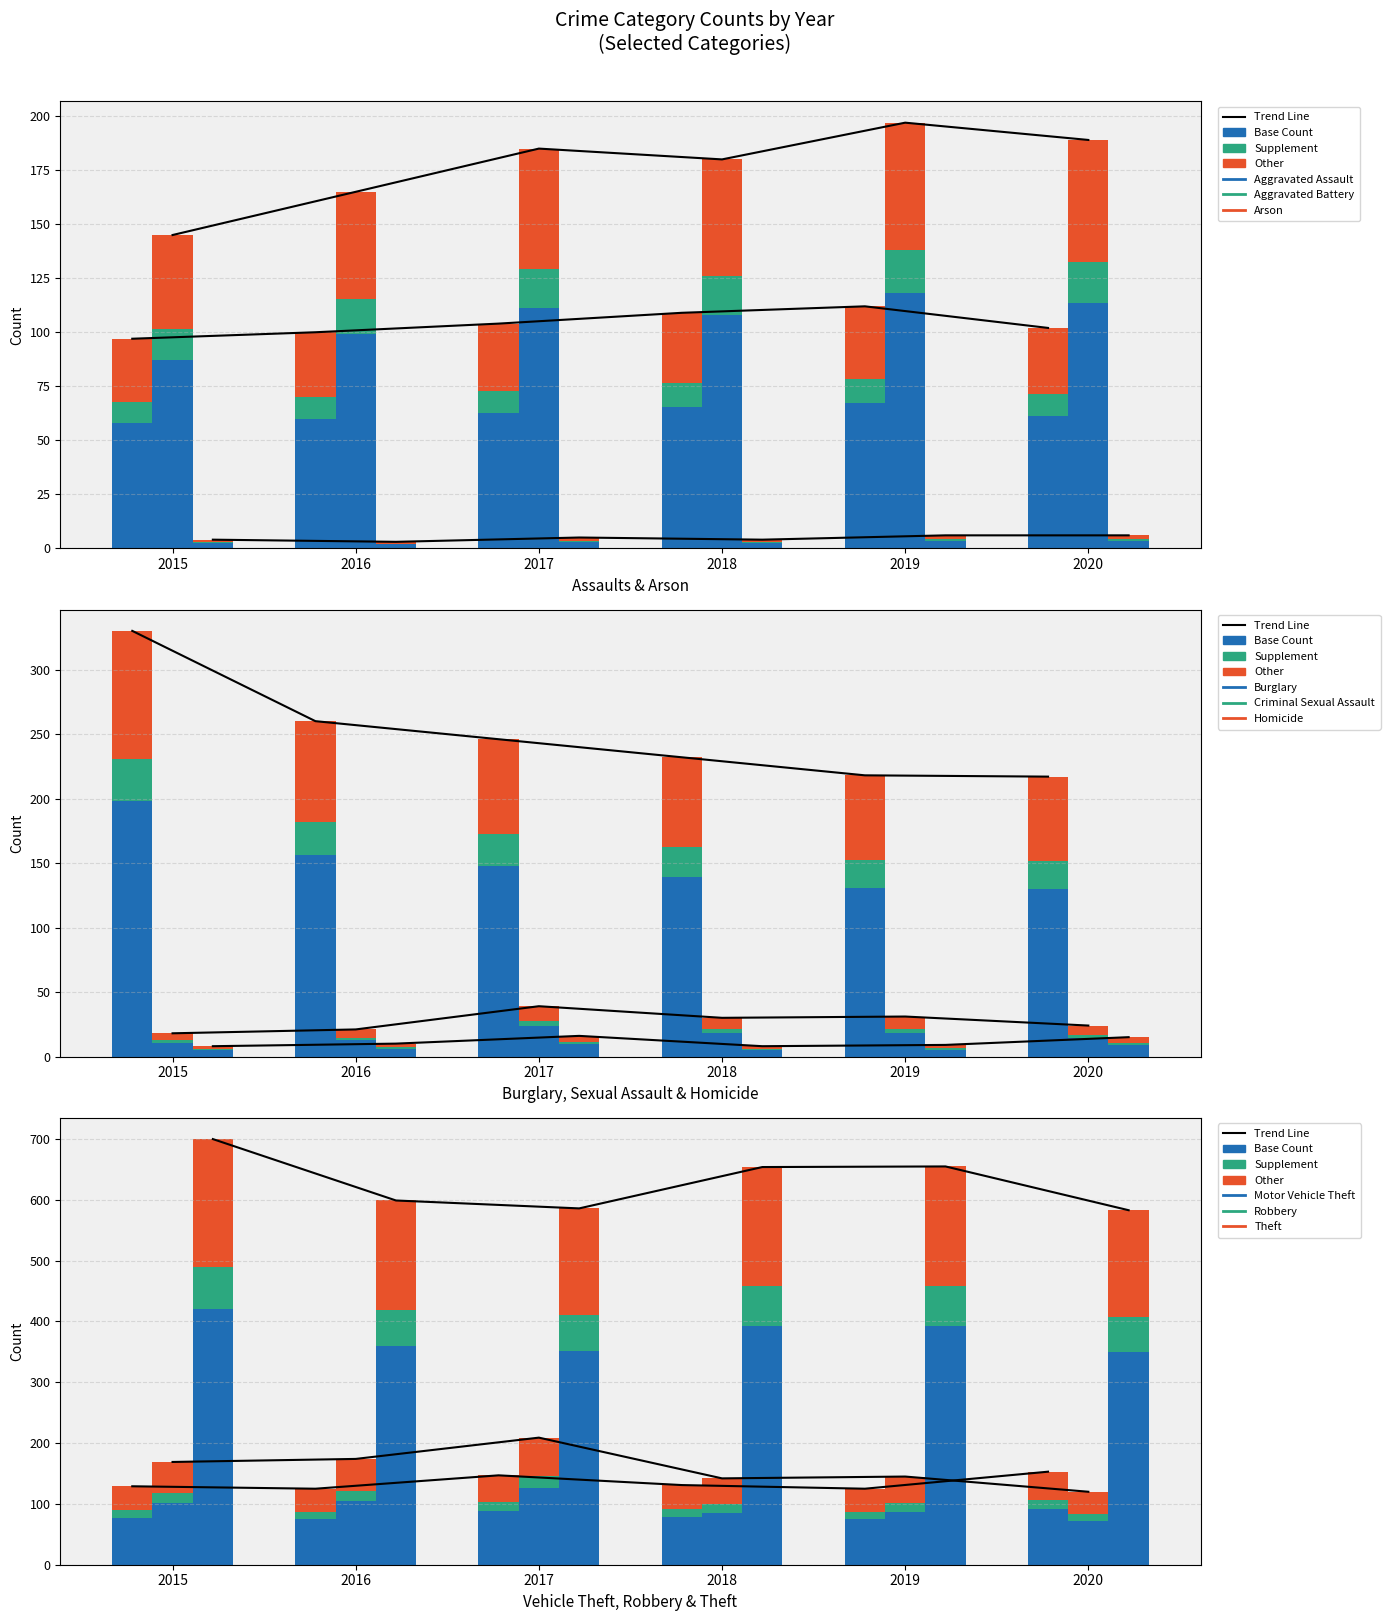

What is the sum of all 2018 values?

1490